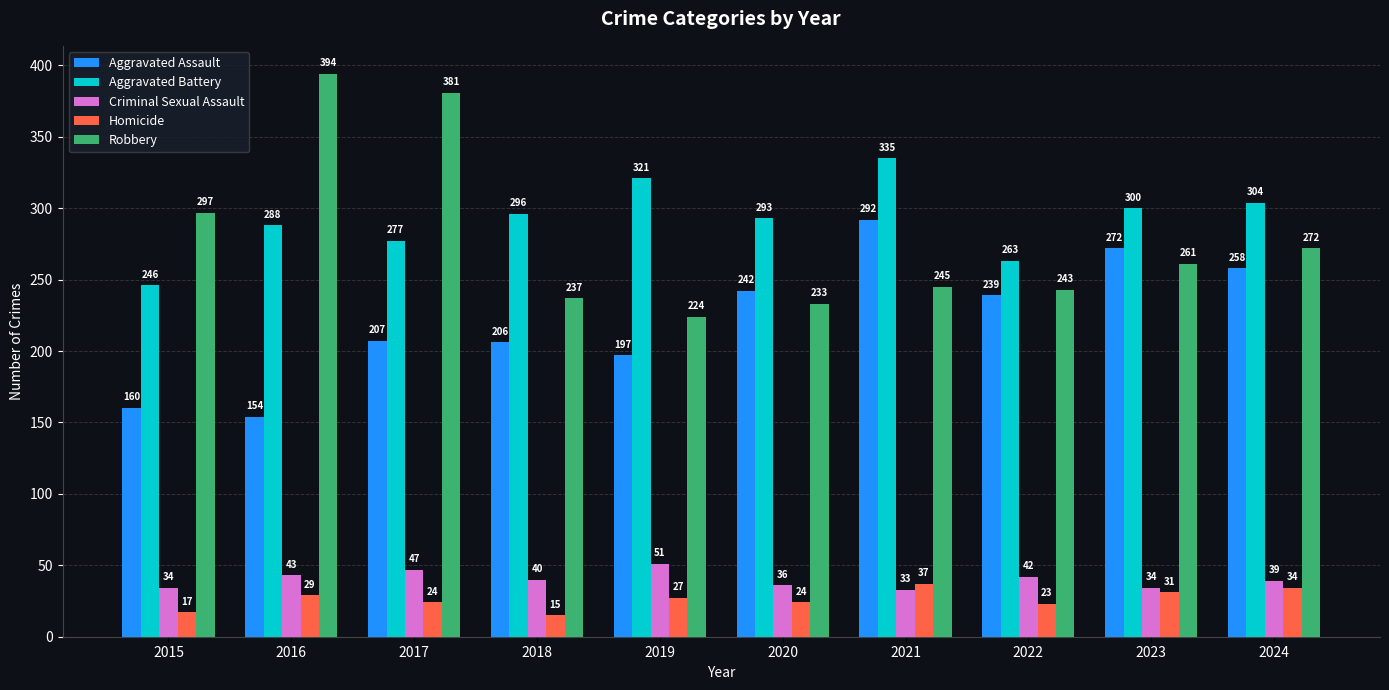

At 2024, list the series in order from largest to smallest.

Aggravated Battery, Robbery, Aggravated Assault, Criminal Sexual Assault, Homicide